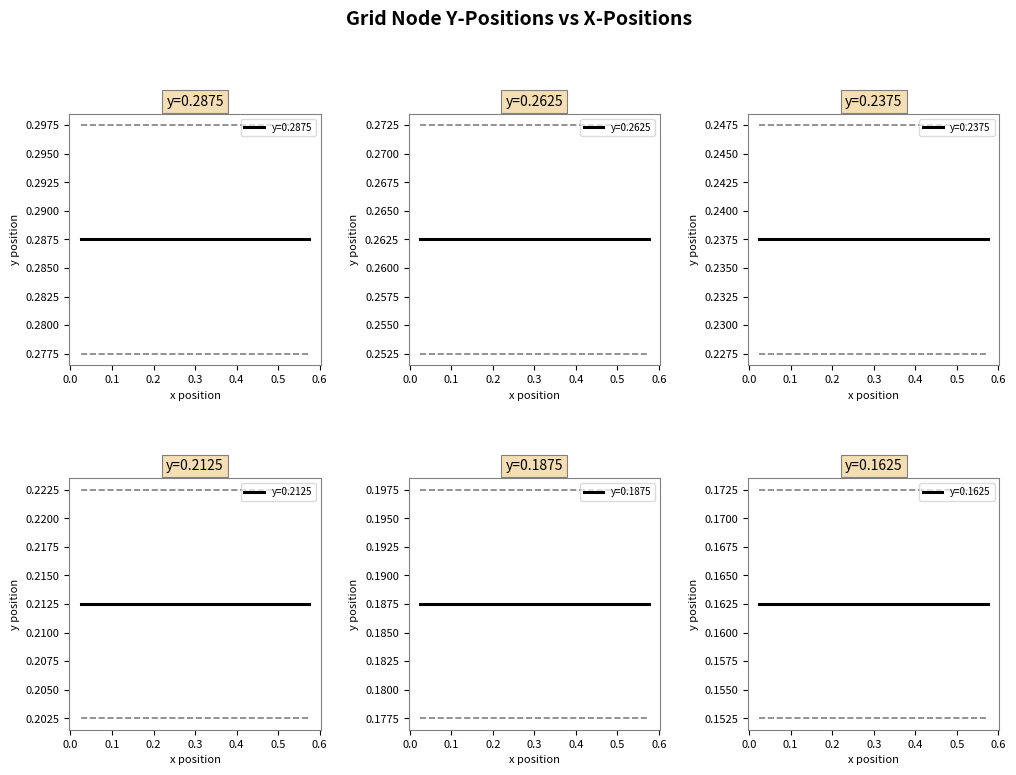

What is the total value across all series at 0?

1.3